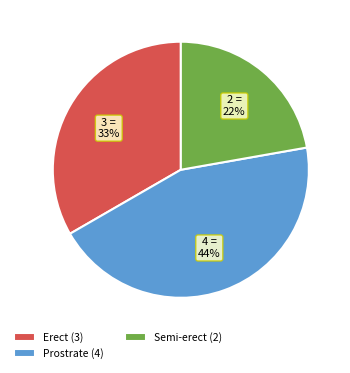

Which category has the biggest portion of the pie?

Prostrate (4)